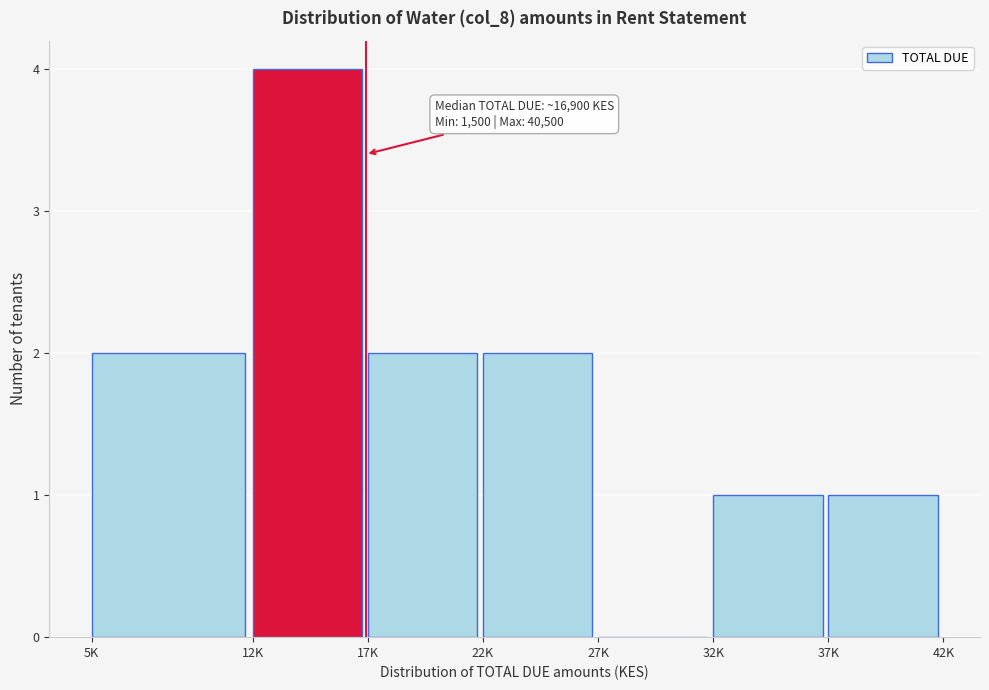

Reading left to right, list all the values displayed in this chart.

5K=2	12K=4	17K=2	22K=2	27K=0	32K=1	37K=1